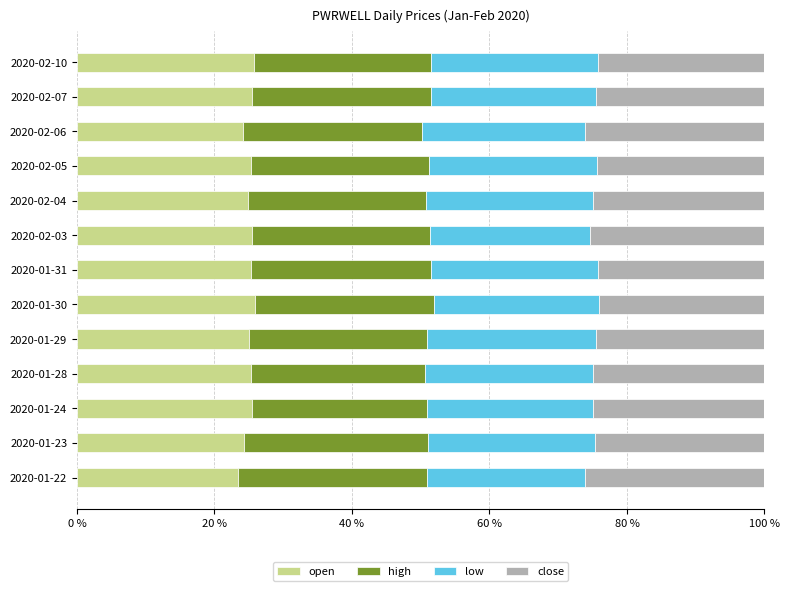

What is the total value across all series at 2020-01-23?

100.0